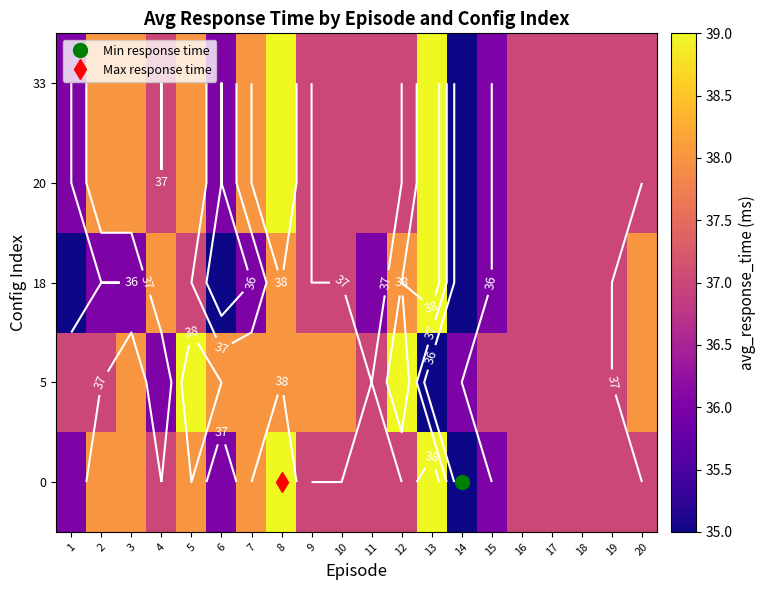

What is the total value across all series at 8?

193